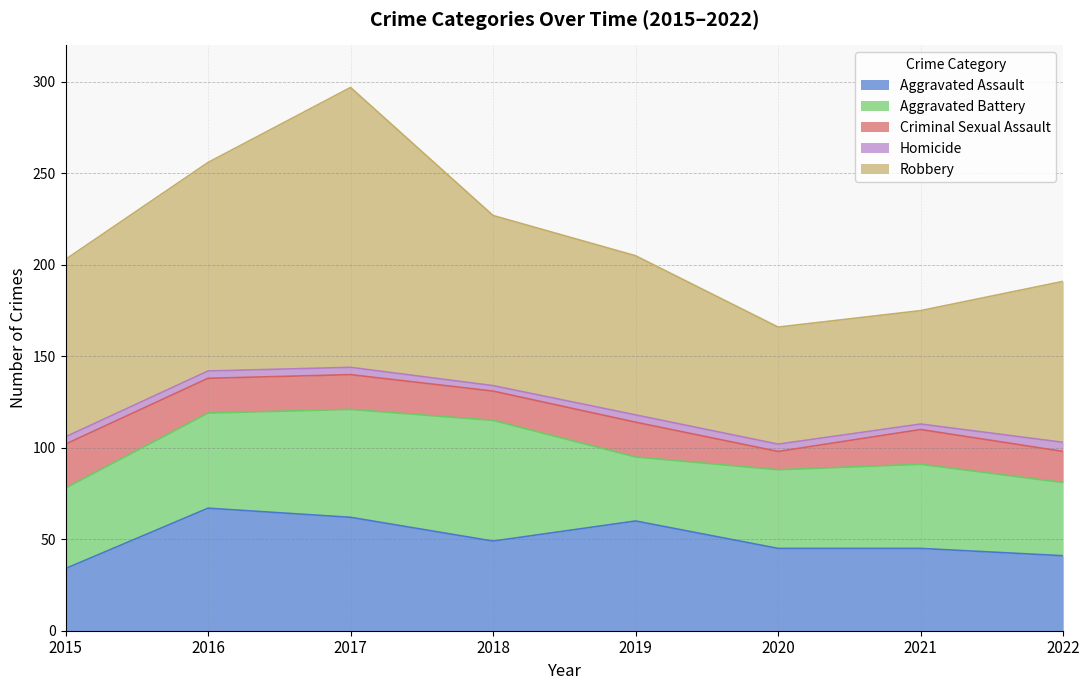

Reading right to left, transcribe all the data shown in this chart.

Aggravated Assault: 2022=41	2021=45	2020=45	2019=60	2018=49	2017=62	2016=67	2015=34
Aggravated Battery: 2022=40	2021=46	2020=43	2019=35	2018=66	2017=59	2016=52	2015=44
Criminal Sexual Assault: 2022=17	2021=19	2020=10	2019=19	2018=16	2017=19	2016=19	2015=24
Homicide: 2022=5	2021=3	2020=4	2019=4	2018=3	2017=4	2016=4	2015=4
Robbery: 2022=88	2021=62	2020=64	2019=87	2018=93	2017=153	2016=114	2015=97